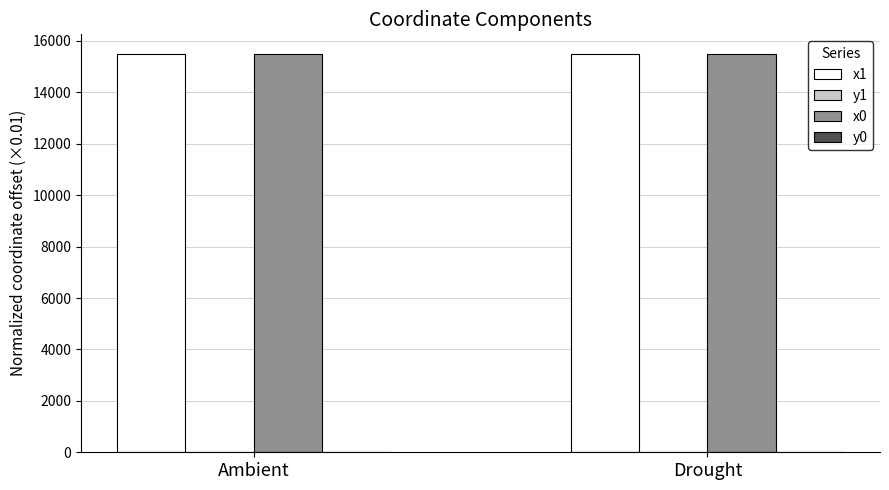

True or false: x0 has a value of 15482.9 at Ambient.

True